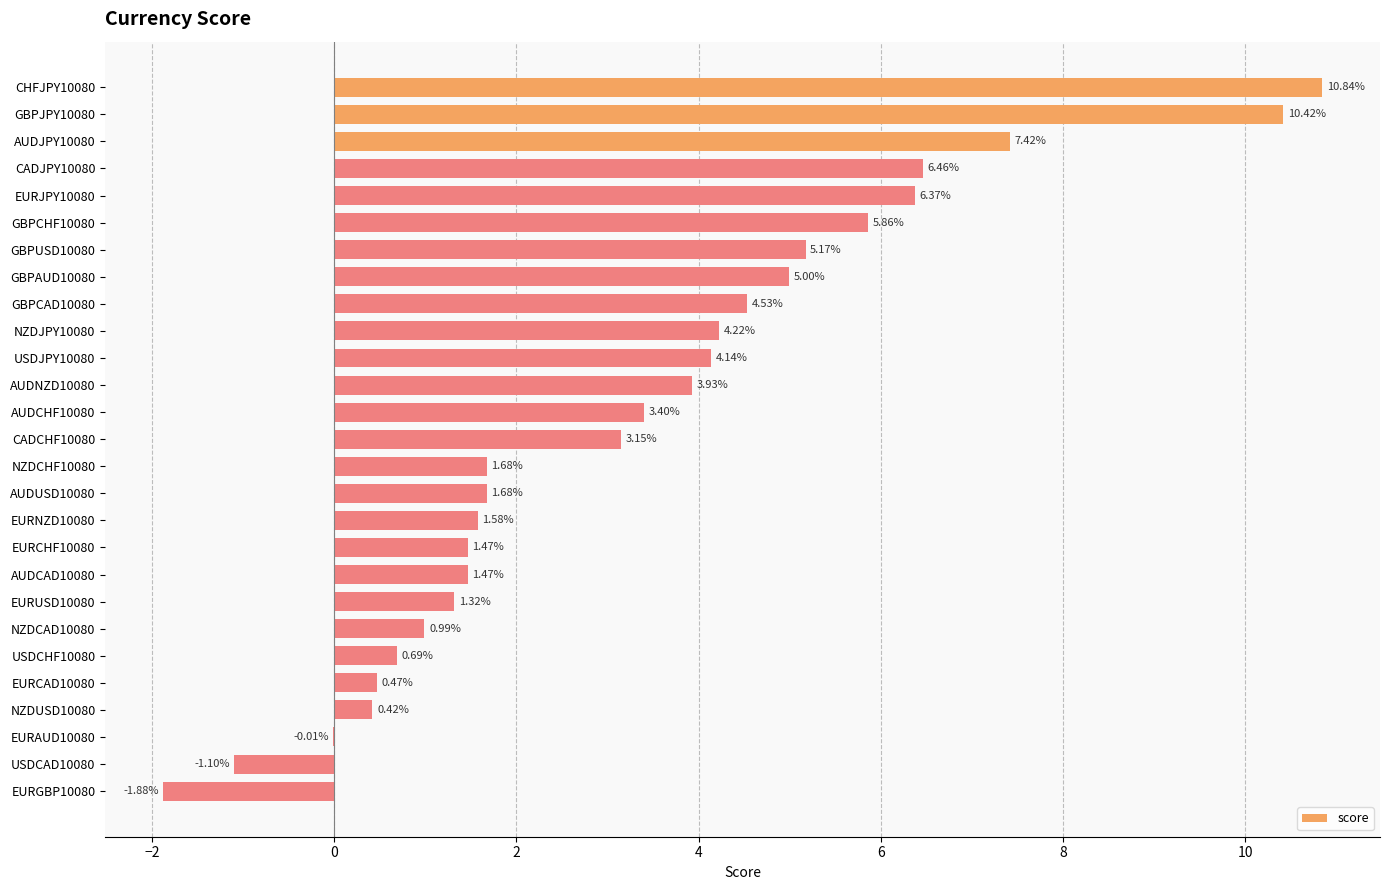

What is the sum of all values?

89.7